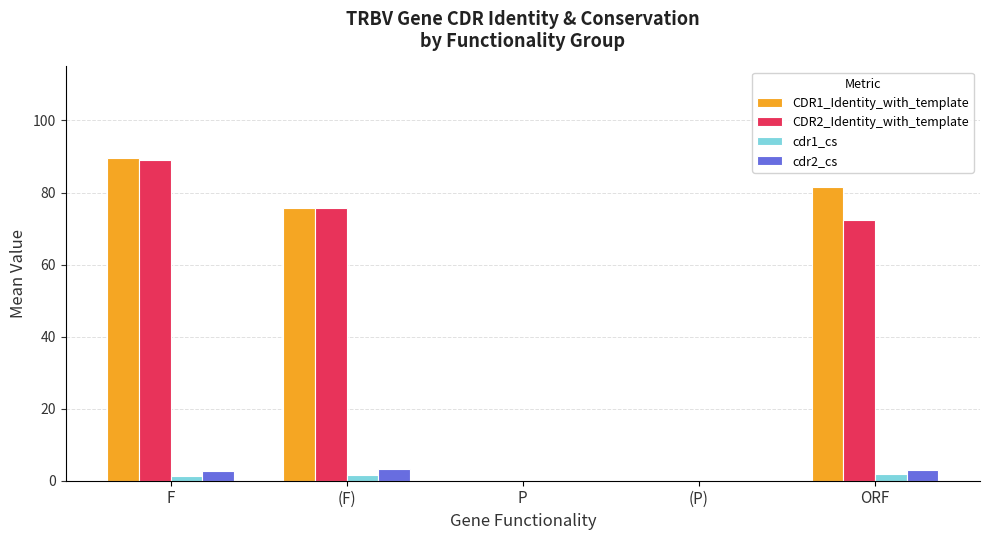

How many data points in CDR1_Identity_with_template are above 75?

3